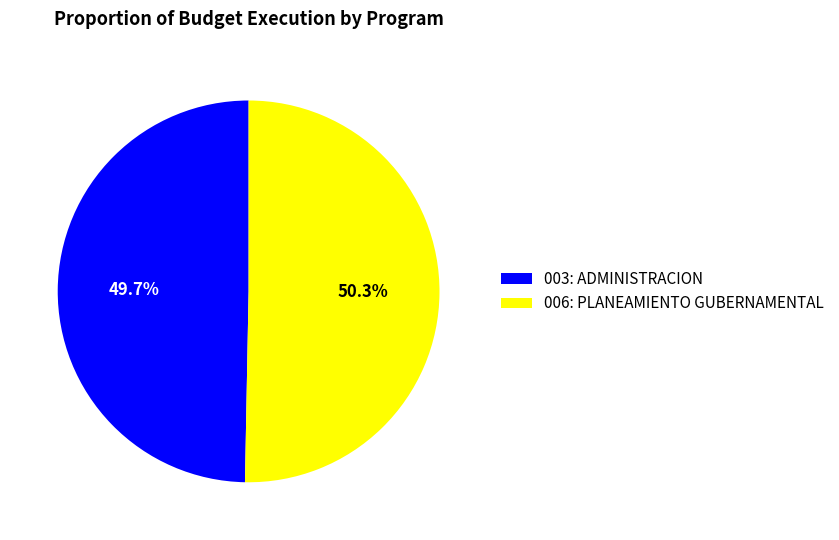

To the nearest percent, what is the difference between the largest and smallest slice percentages?

1%